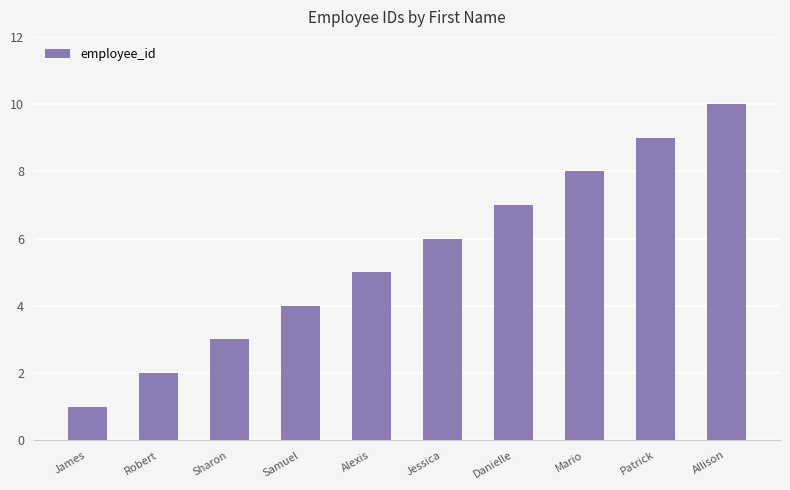

List the labels in order of value, smallest first.

James, Robert, Sharon, Samuel, Alexis, Jessica, Danielle, Mario, Patrick, Allison